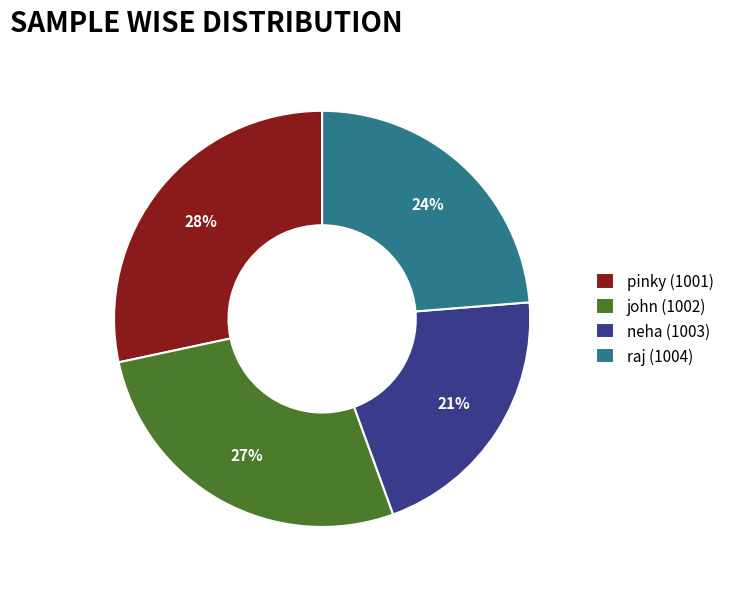

True or false: raj (1004) accounts for 24% of the total.

True